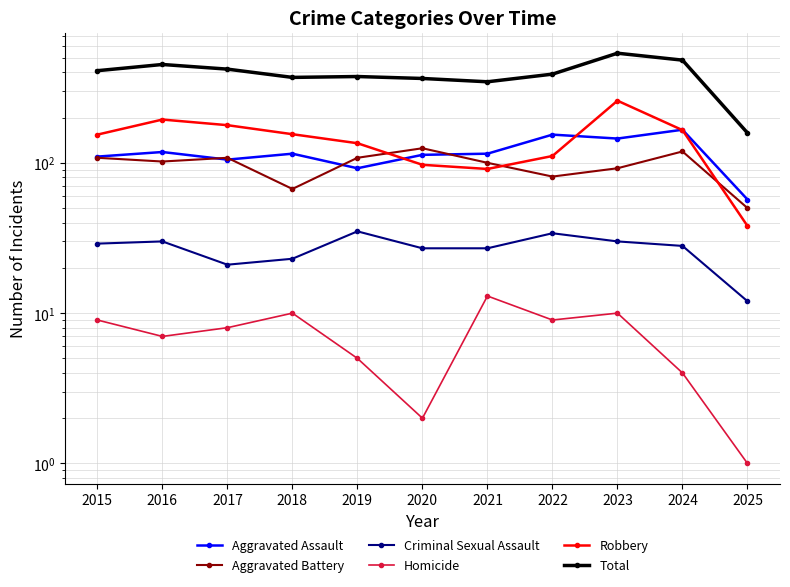

Where is the first local maximum for Homicide?

2018